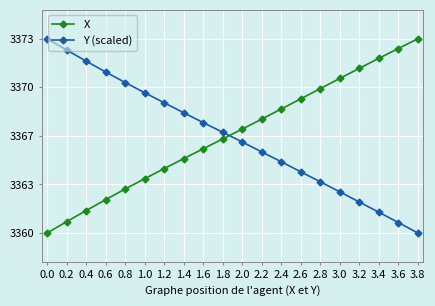

What is the average value of the X series?

3366.8